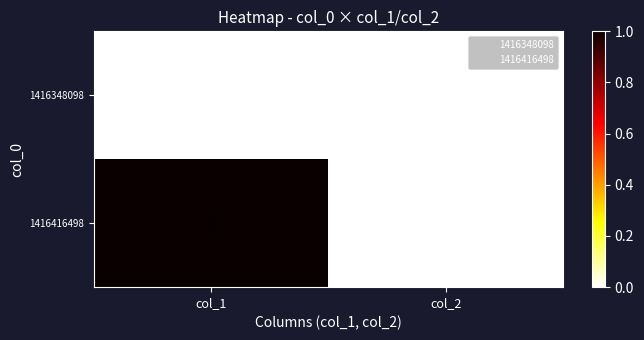

Which category has the highest value across all series?

col_1